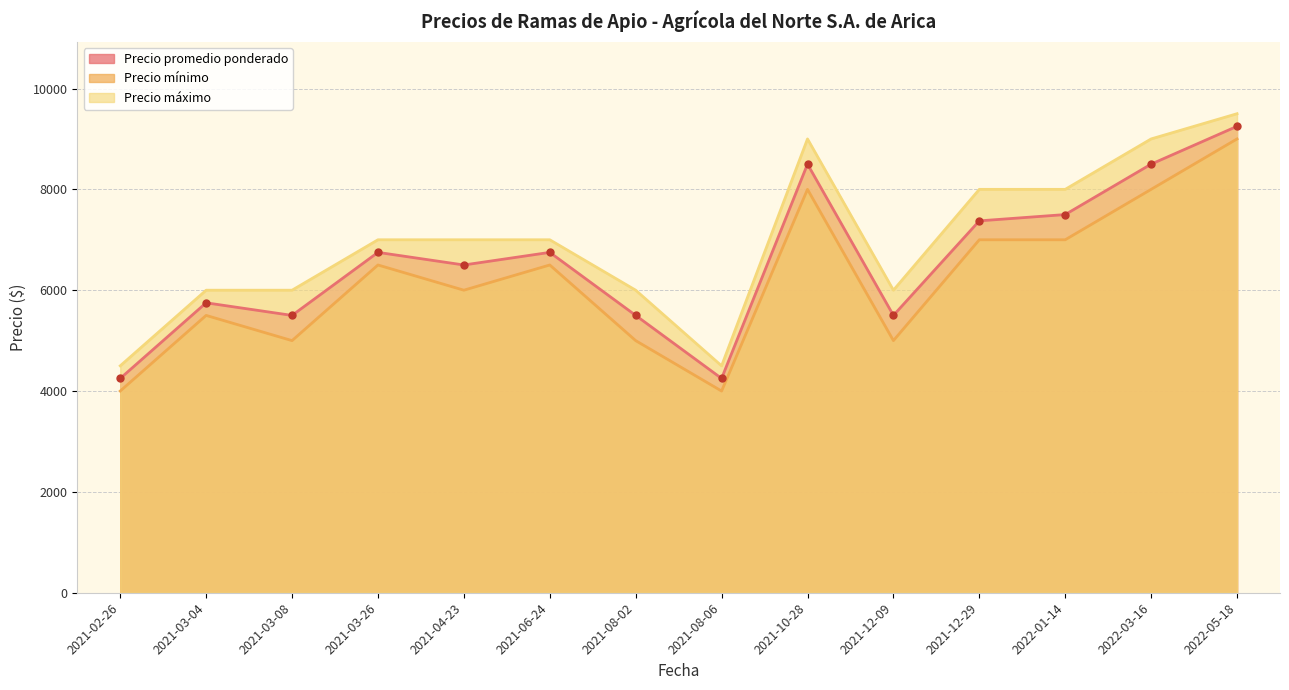

Which category has the lowest value in the Precio máximo series?

2021-02-26